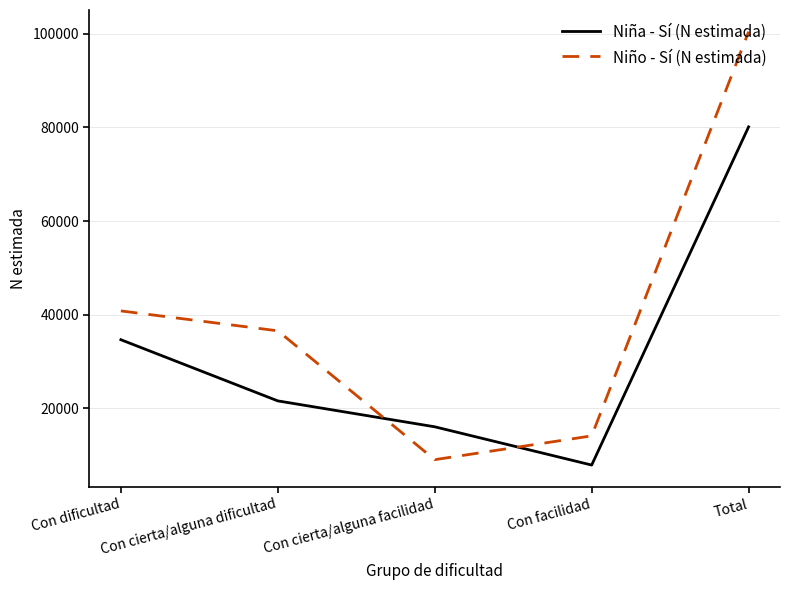

At which category is the sum across all series the highest?

Total